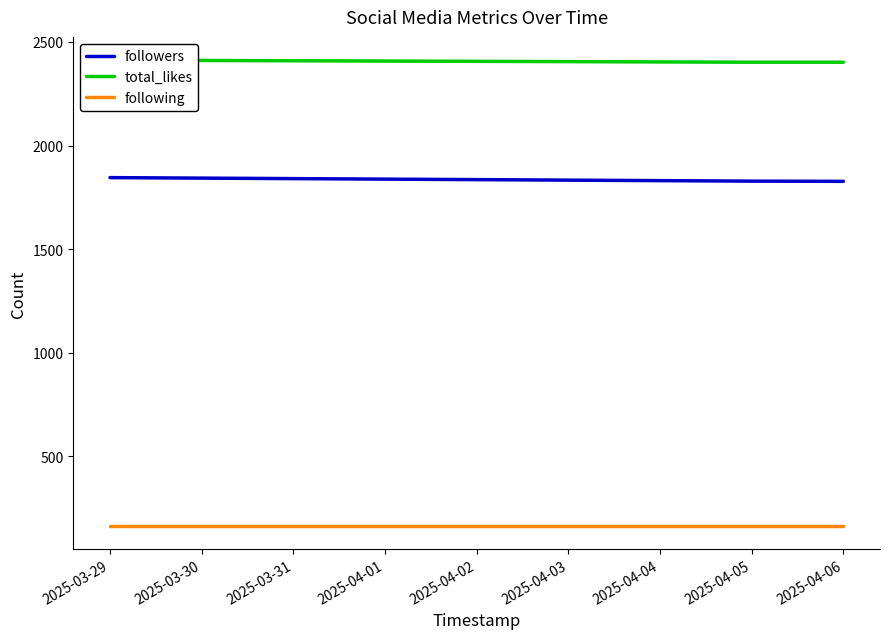

How many lines are shown in the chart?

3